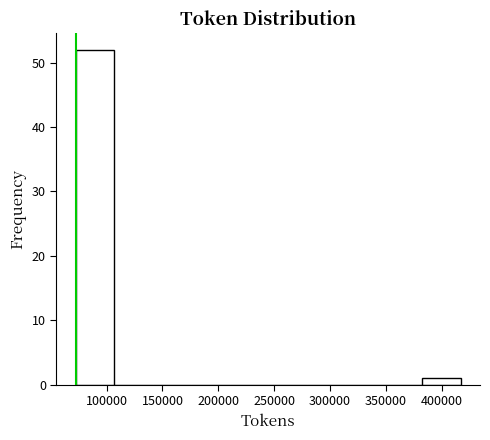

Reading left to right, transcribe this chart: for each bar, give the range it covers on the x-axis and its height. Neither the bar edges nor the heights are printed on the chart, so give them approximately, as read against the axes.

70000 to 105000: 52
105000 to 140000: 0
140000 to 175000: 0
175000 to 210000: 0
210000 to 245000: 0
245000 to 280000: 0
280000 to 315000: 0
315000 to 350000: 0
350000 to 385000: 0
385000 to 415000: 1